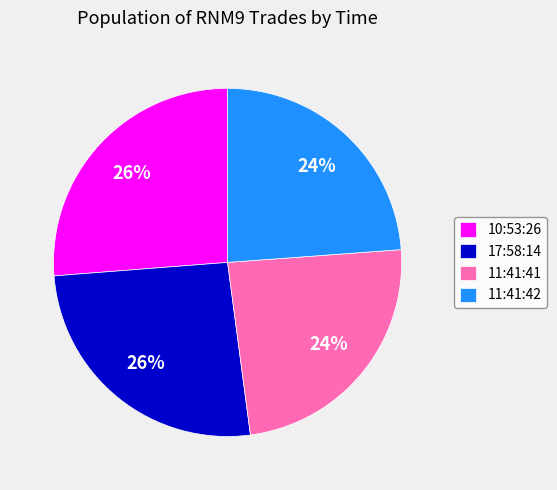

Combined, do 17:58:14 and 10:53:26 account for over 50%?

Yes